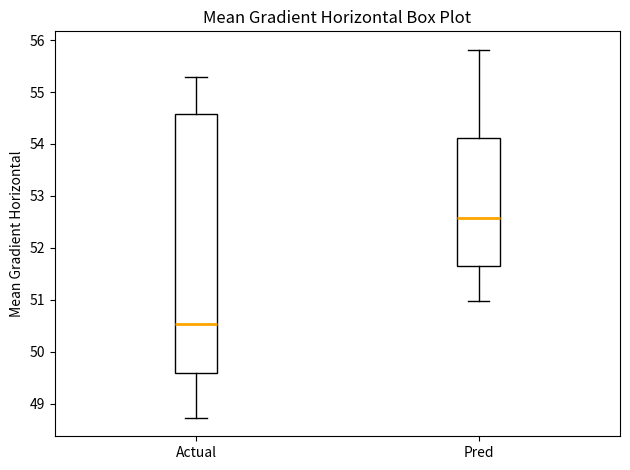

Where does the lower whisker of the box for Pred end on the y-axis? The values are not printed on the chart, so give them approximately, as read against the axis.

51.0